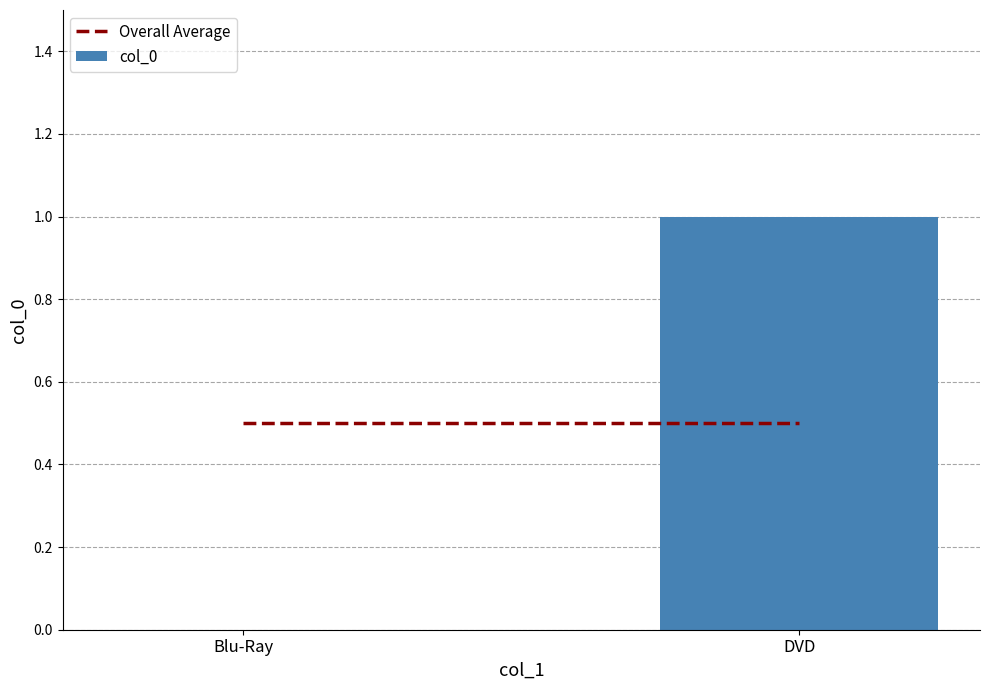

True or false: the data shows 1 at DVD.

True